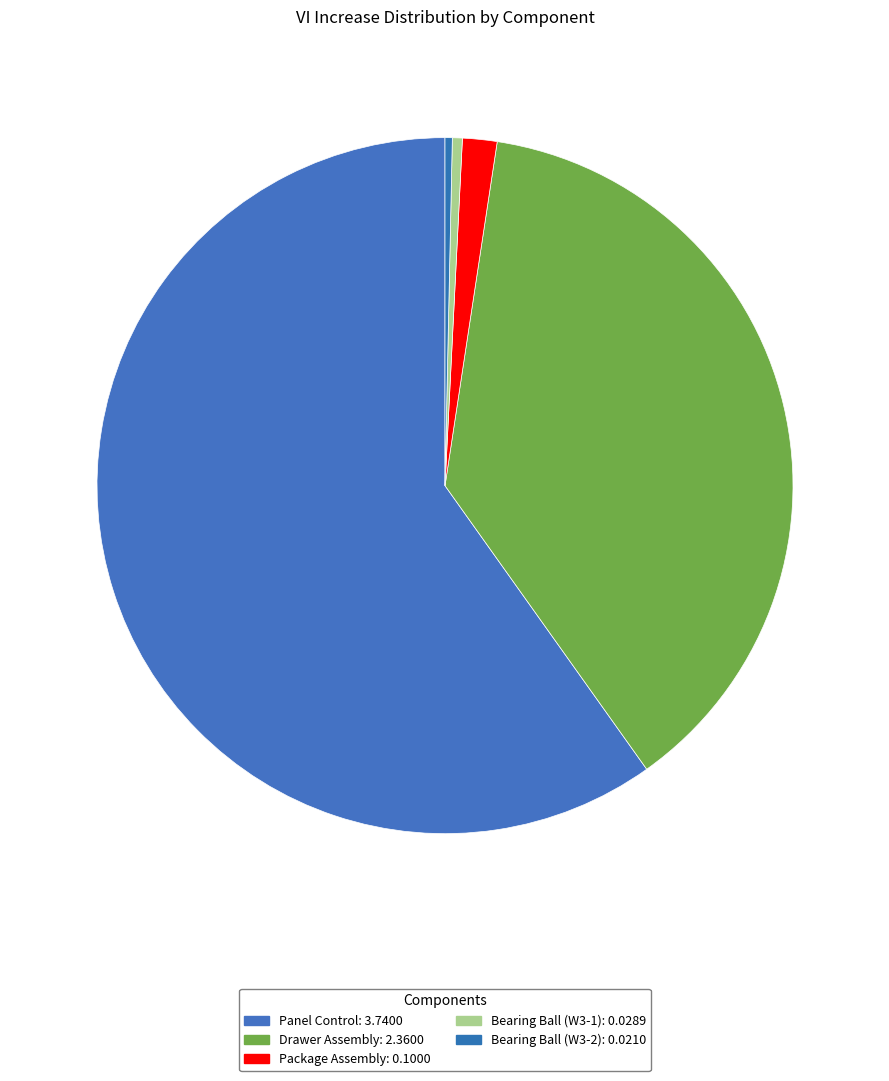

To the nearest percent, what is the difference between the largest and smallest slice percentages?

60%